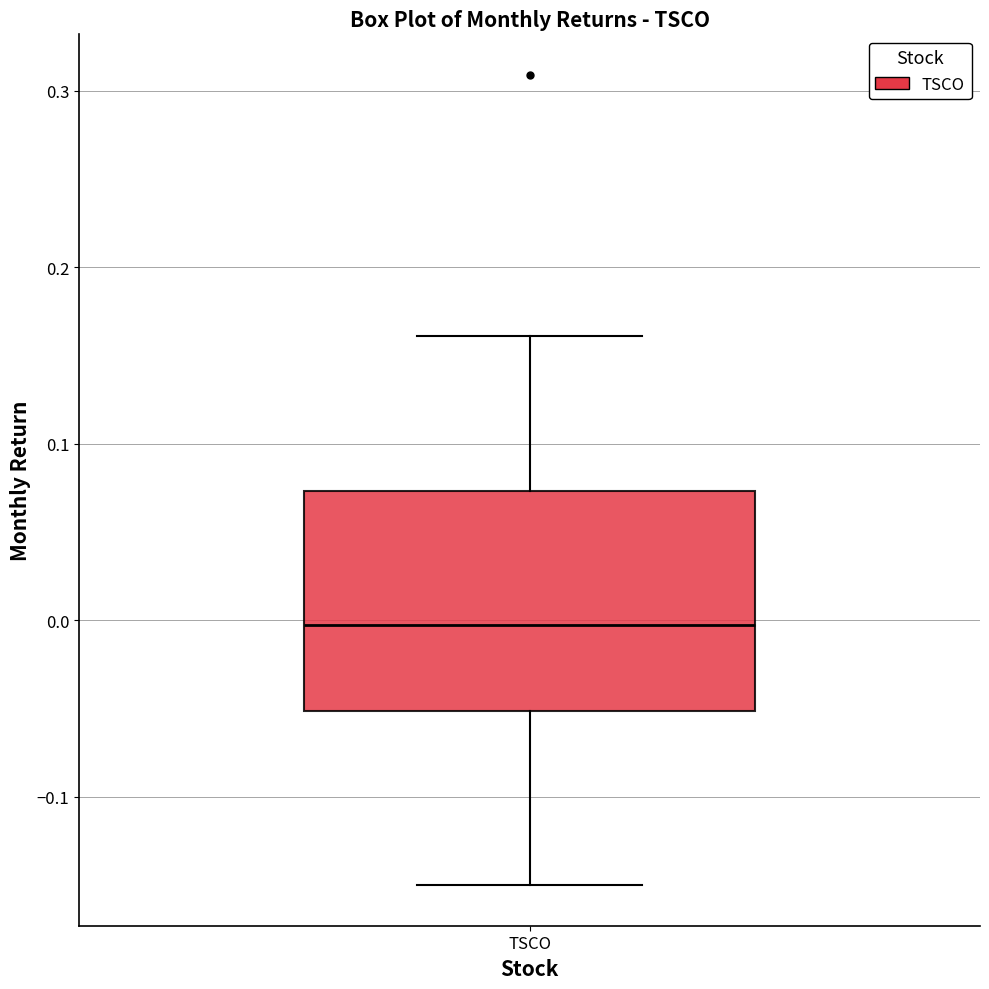

Transcribe this box plot: give where the median line is, the range the box spans, and where the two whiskers end, as read against the y-axis. The values are not printed on the chart, so give them approximately, as read against the axis.

median 0.00, box -0.05 to 0.07, whiskers -0.15 to 0.16